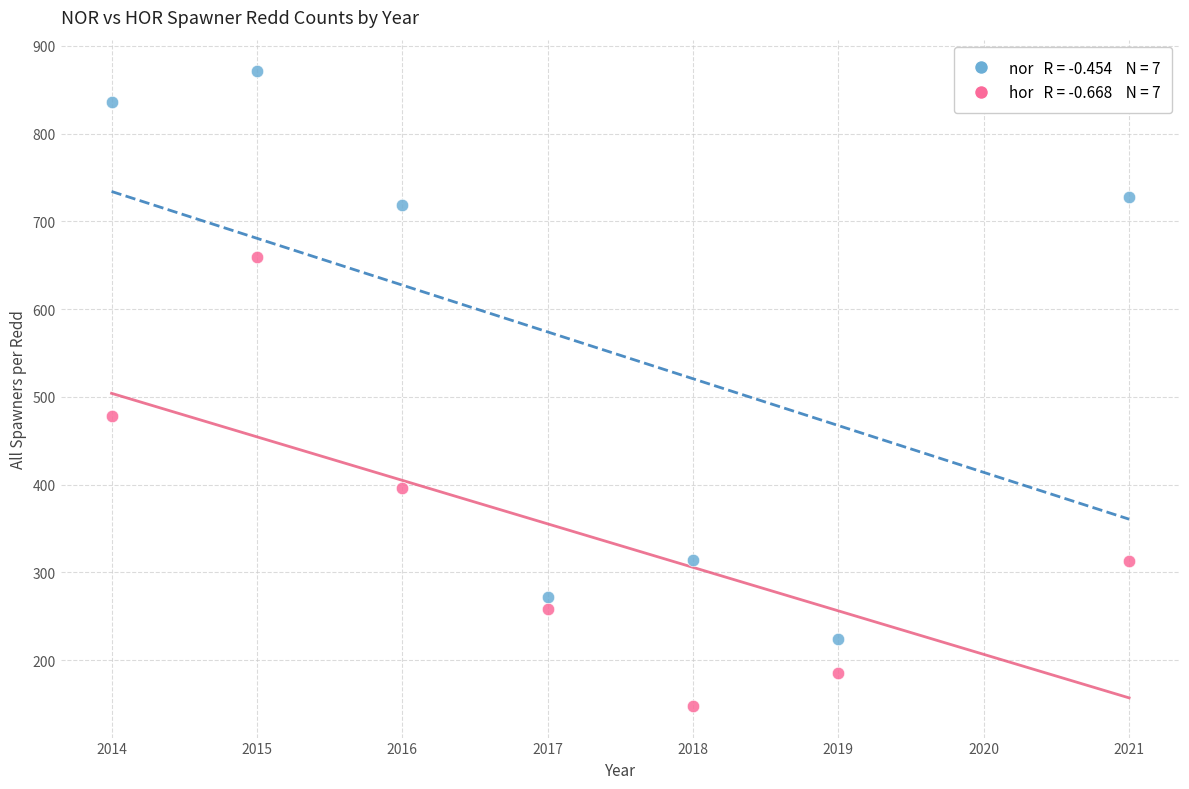

Across all data points, what is the range of X values (max minus min)?

7.0